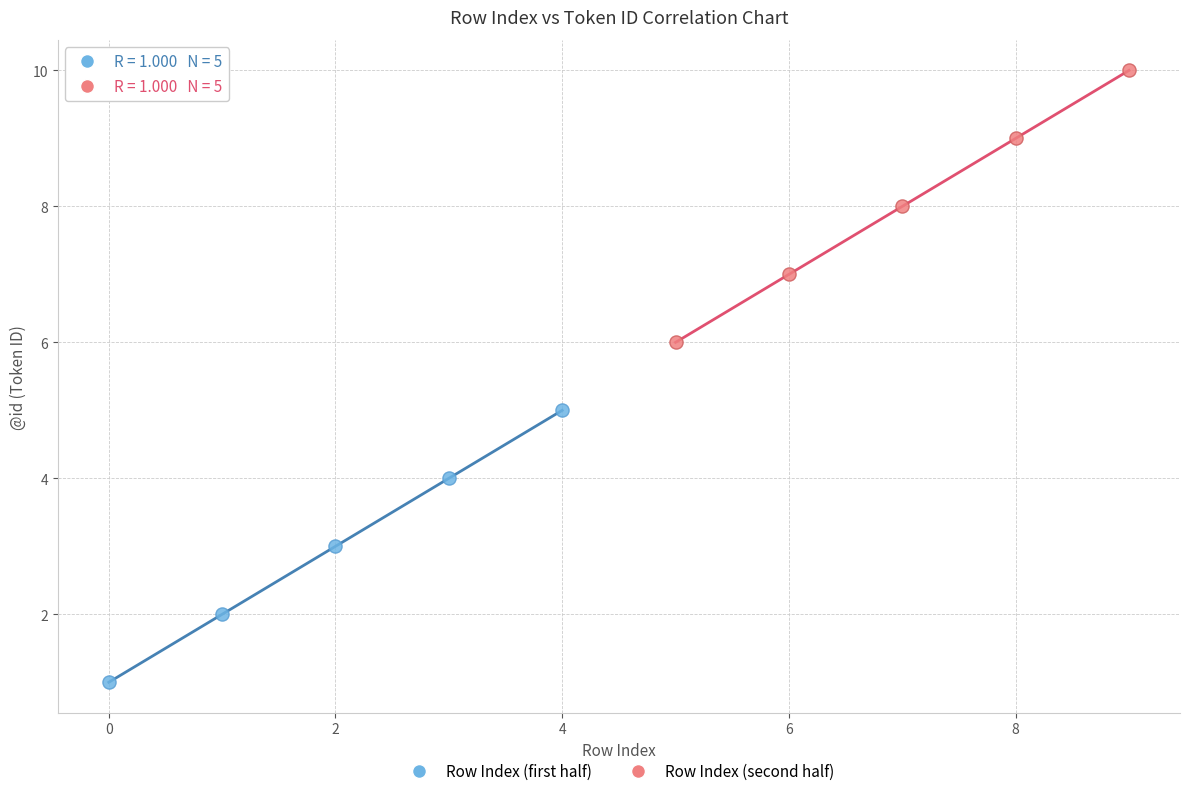

Which series reaches the minimum Y coordinate?

Row Index (first half)